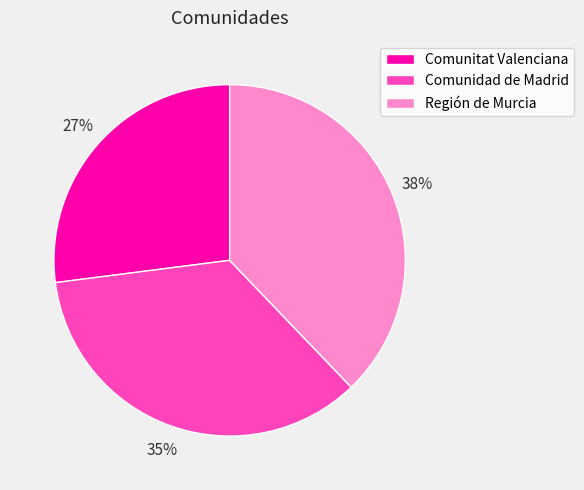

To the nearest percent, what is the combined percentage of Comunidad de Madrid and Región de Murcia?

73%